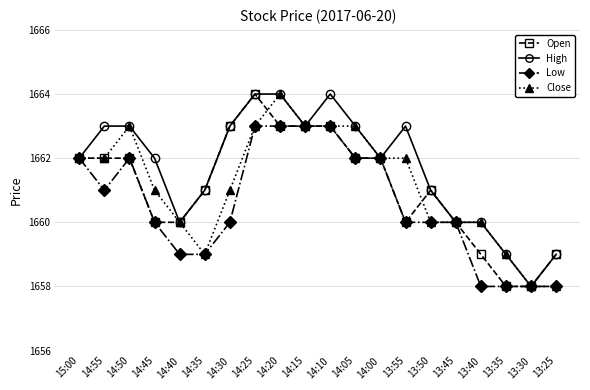

What is the minimum value for Close?

1658